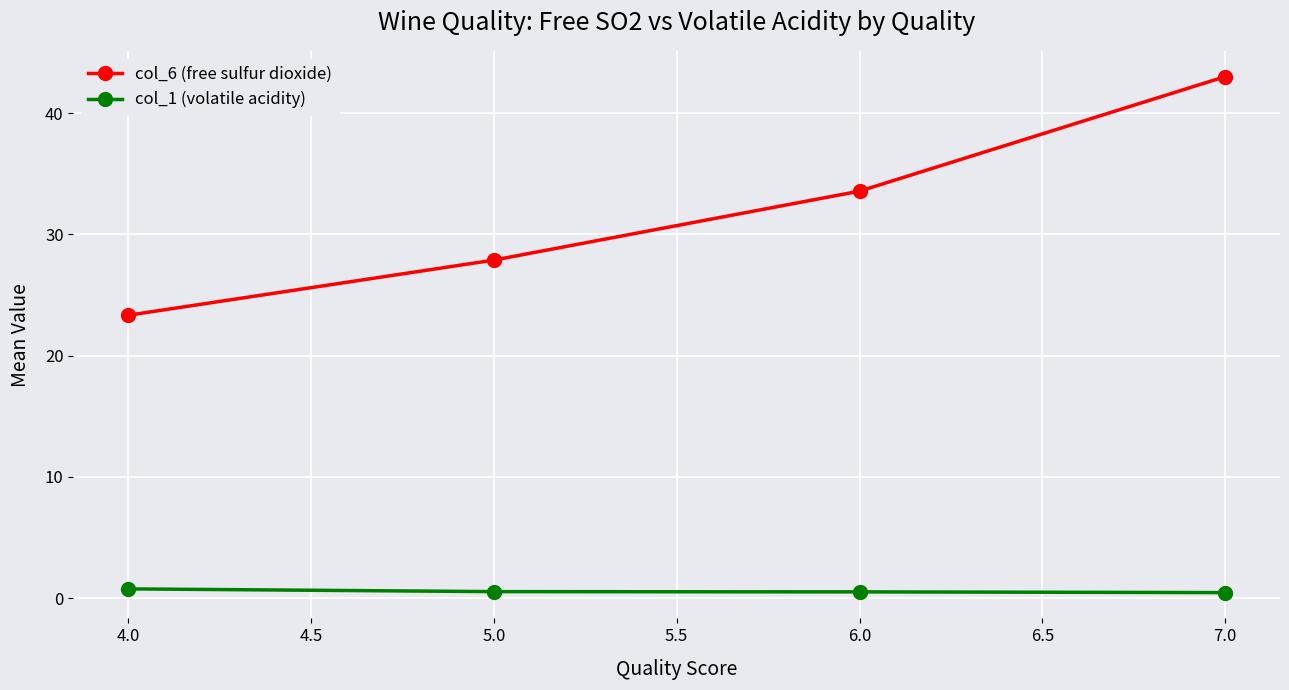

Which series has the widest spread of values?

col_6 (free sulfur dioxide)